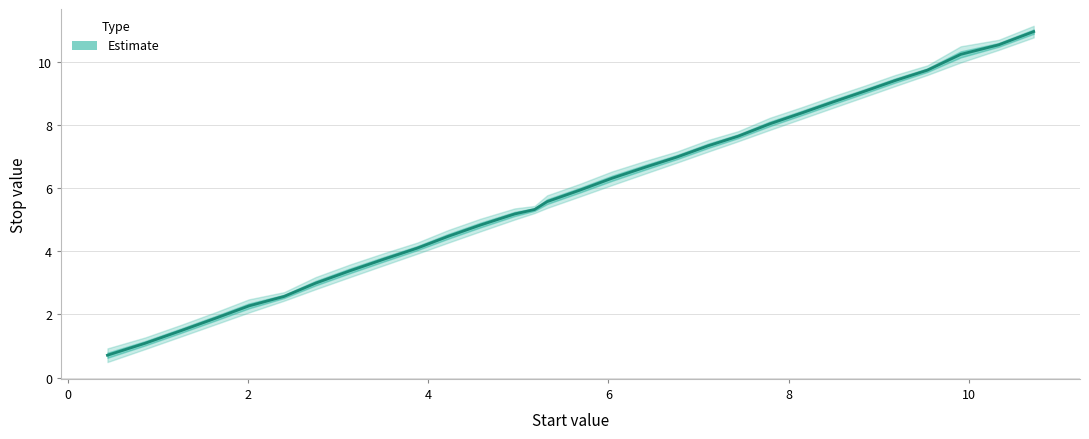

How many lines are shown in the chart?

1